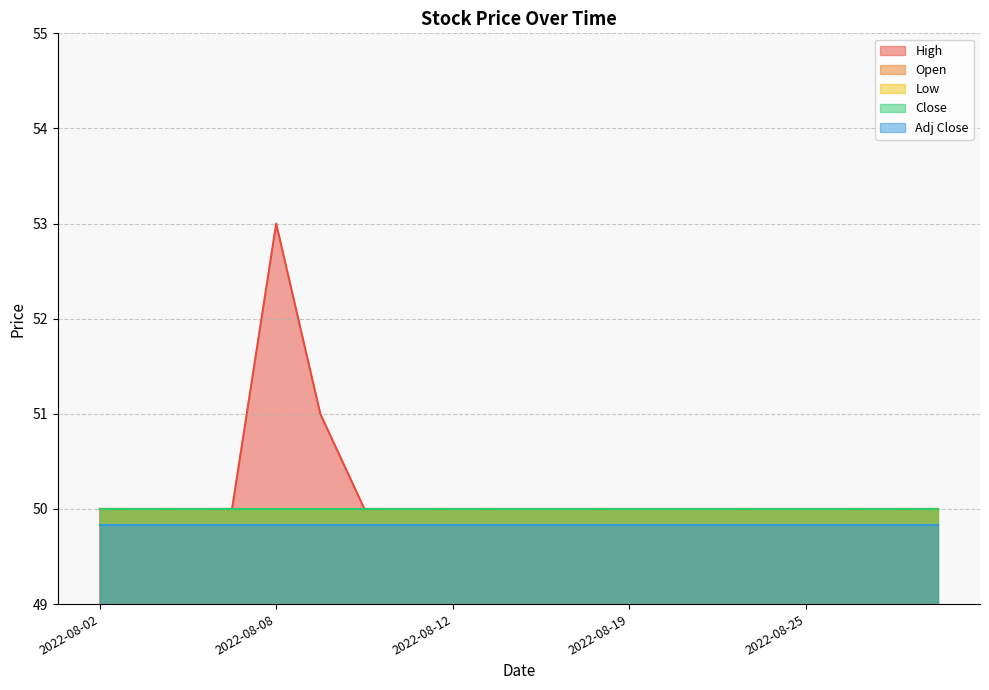

The value of Open at 2022-08-23 is 50.0. True or false?

True